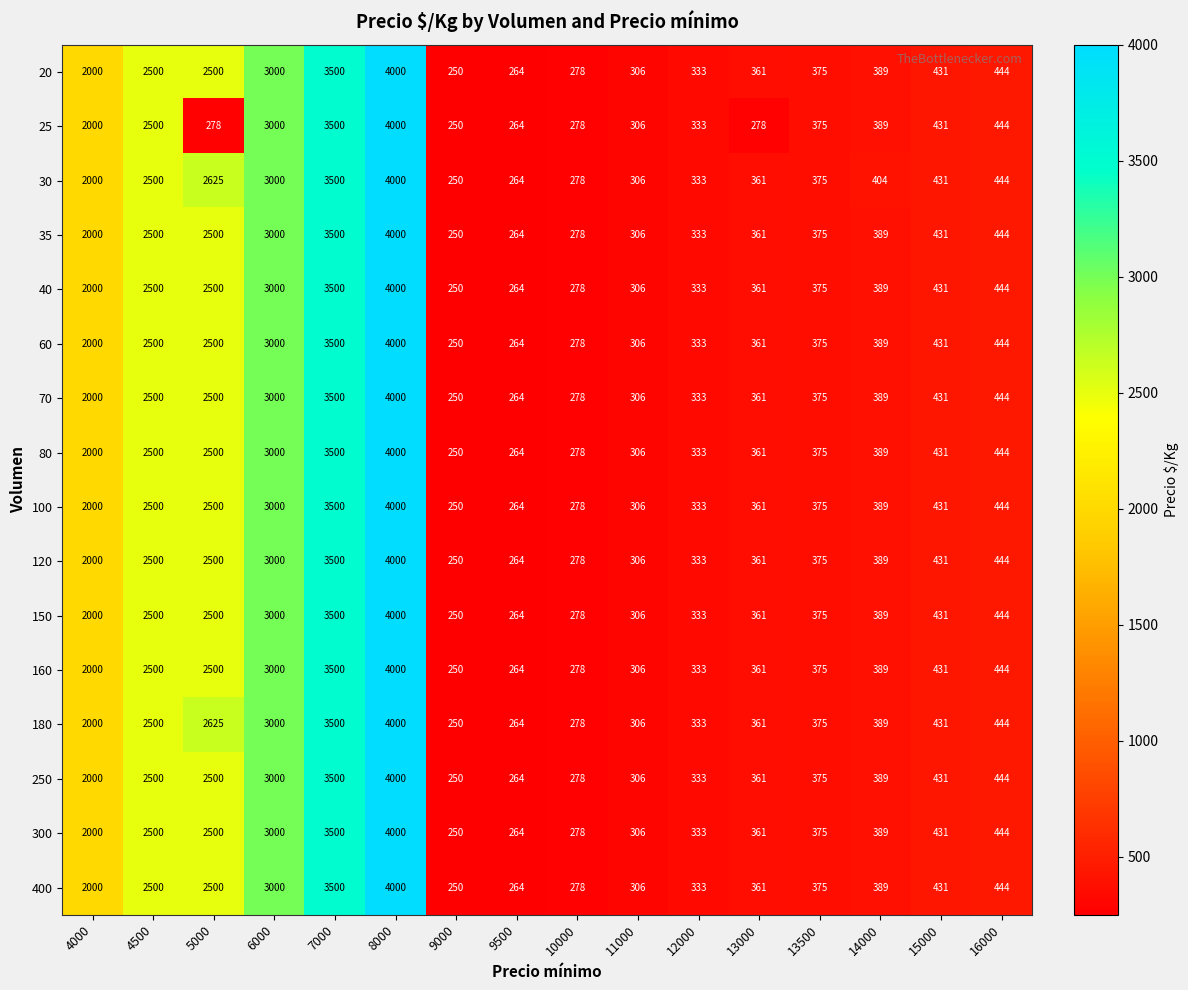

Is it true that 20 equals 264 at 9500?

True